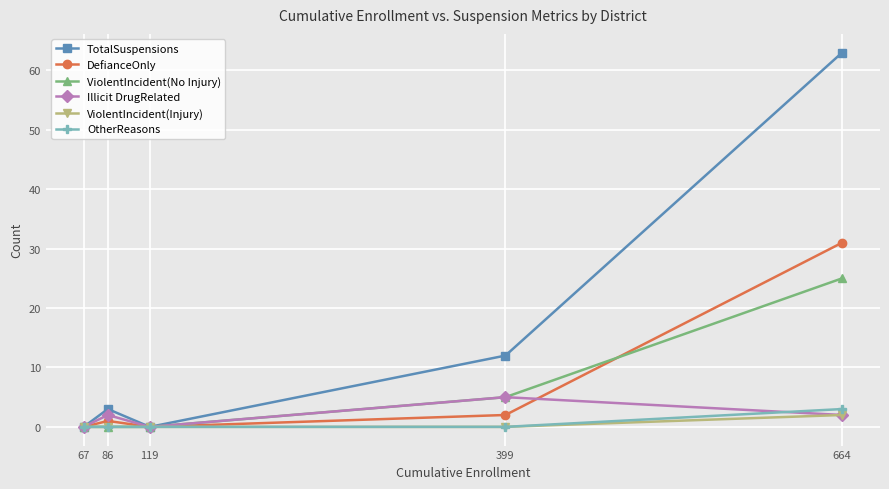

At which label does Illicit DrugRelated reach its peak?

399